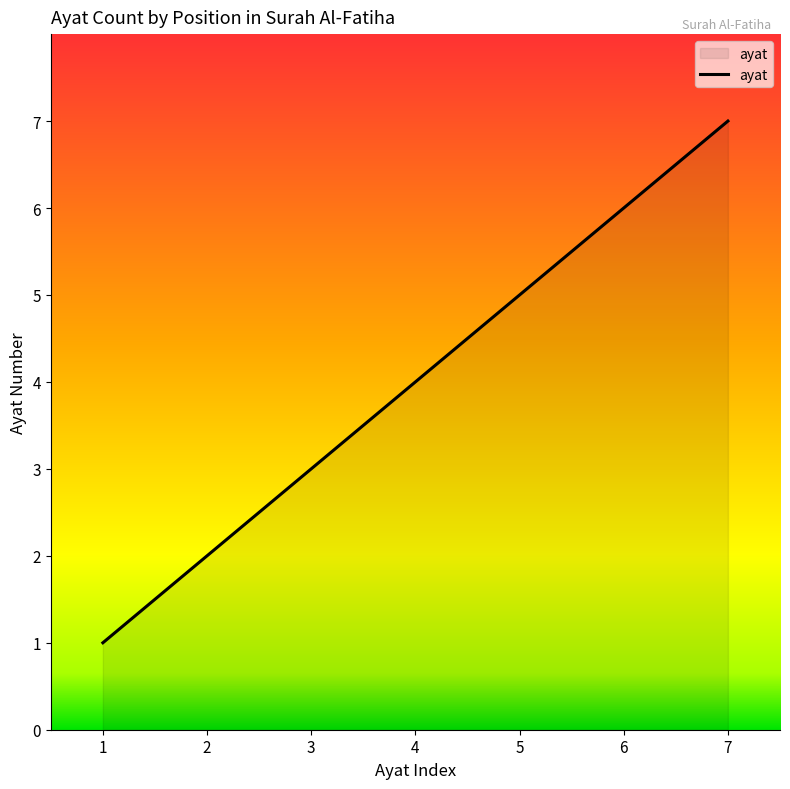

What is the minimum value shown in the chart?

1